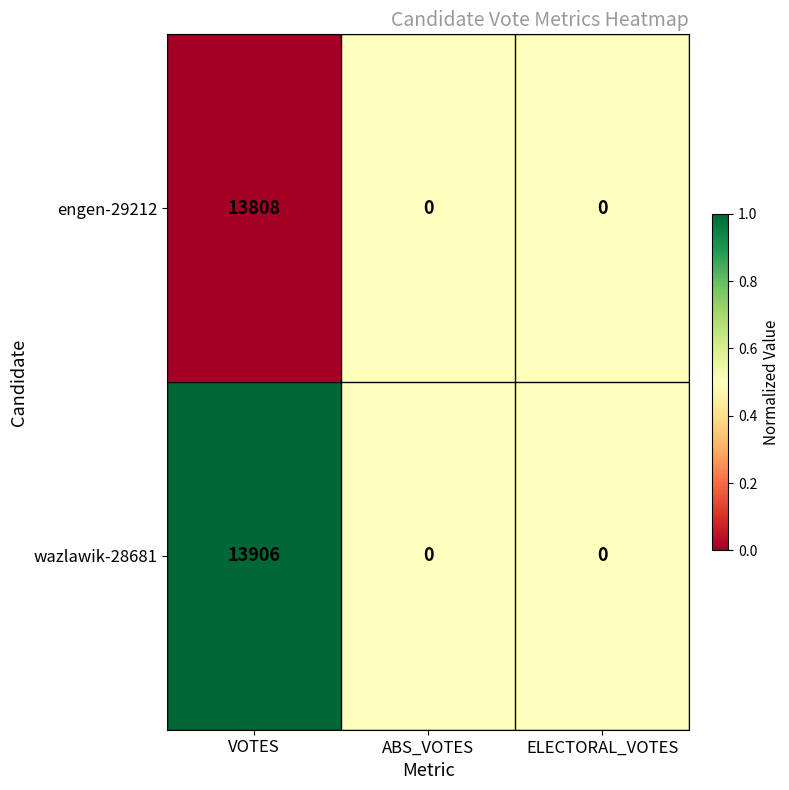

Reading left to right, extract all data points from this chart.

engen-29212: VOTES=13808	ABS_VOTES=0	ELECTORAL_VOTES=0
wazlawik-28681: VOTES=13906	ABS_VOTES=0	ELECTORAL_VOTES=0